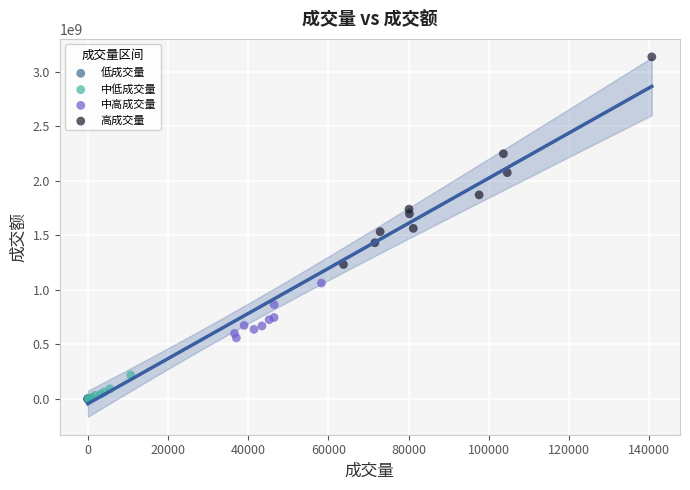

Which series has the widest spread of Y values?

高成交量